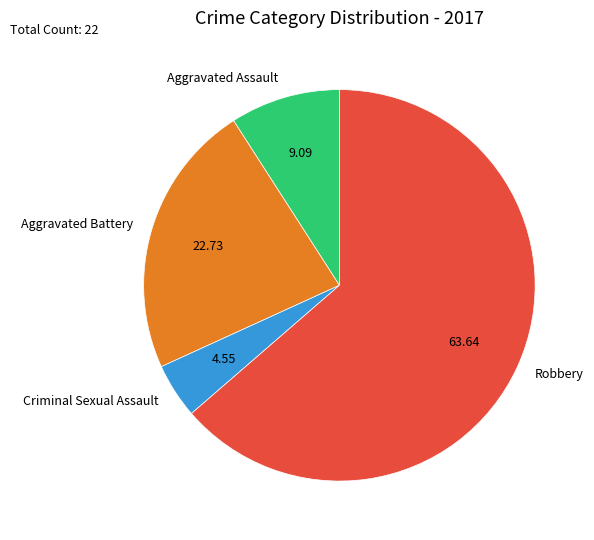

Rank the categories by value from lowest to highest.

Criminal Sexual Assault, Aggravated Assault, Aggravated Battery, Robbery